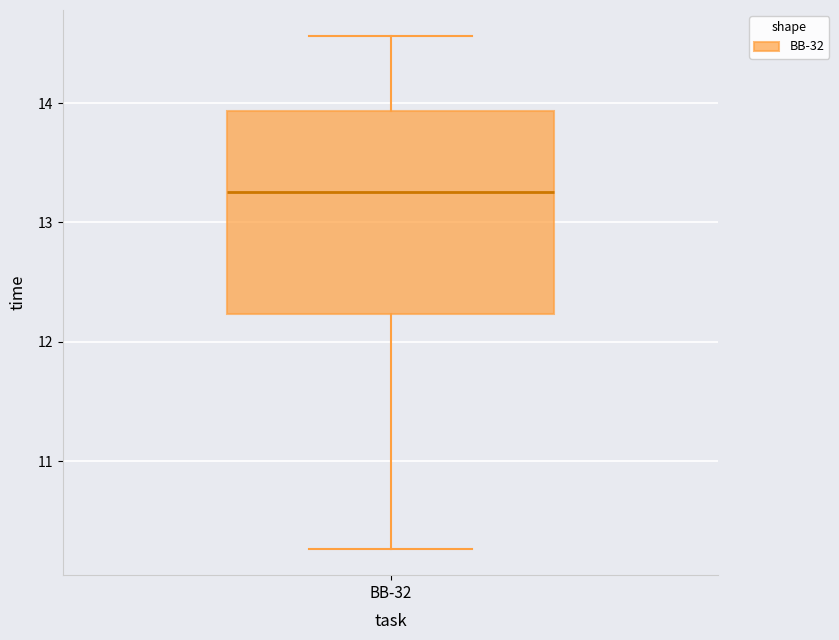

Where does the lower whisker of the box for BB-32 end on the y-axis? The values are not printed on the chart, so give them approximately, as read against the axis.

10.3